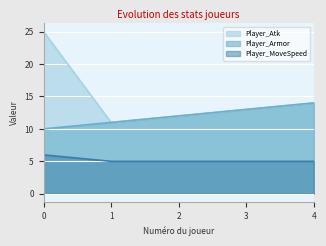

Reading left to right, transcribe all the data shown in this chart.

Player_Atk: 25	11	12	13	14
Player_Armor: 10	11	12	13	14
Player_MoveSpeed: 6	5	5	5	5